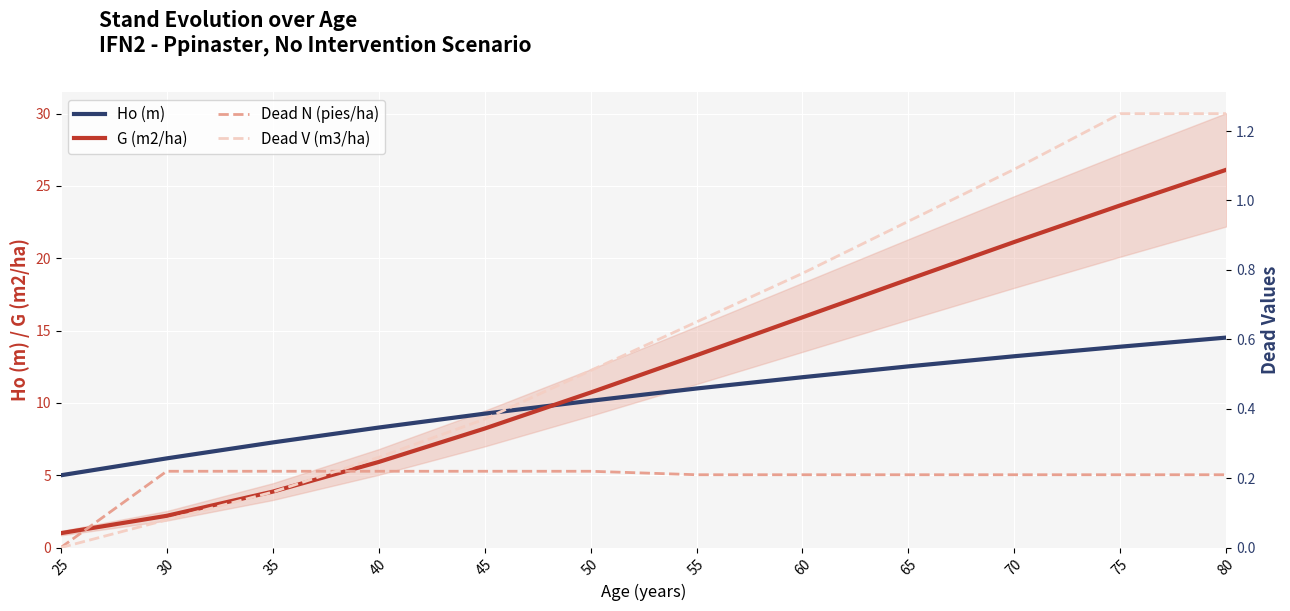

Reading left to right, what are all the values shown in this chart?

Ho (m): 5.0	6.2	7.3	8.3	9.3	10.2	11.0	11.8	12.5	13.2	13.9	14.5
G (m2/ha): 1.0	2.2	3.9	5.9	8.2	10.7	13.3	15.9	18.5	21.1	23.7	26.1
Dead N (pies/ha): 0.0	0.2	0.2	0.2	0.2	0.2	0.2	0.2	0.2	0.2	0.2	0.2
Dead V (m3/ha): 0.0	0.1	0.2	0.3	0.4	0.5	0.7	0.8	0.9	1.1	1.2	1.2